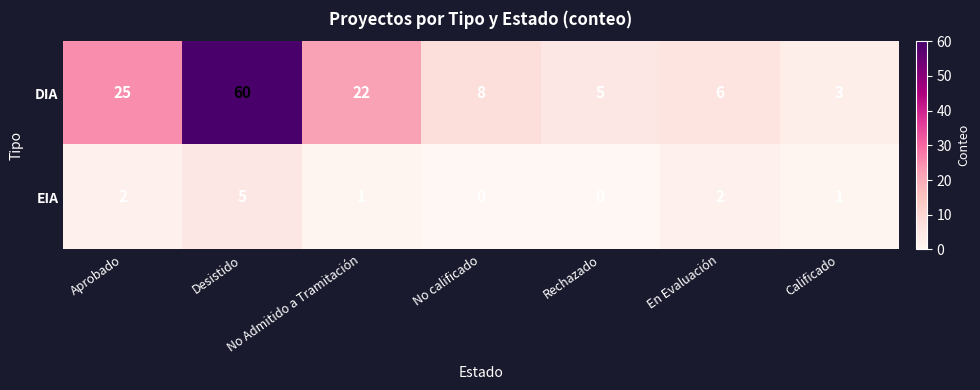

At which category is the sum across all series the highest?

Desistido